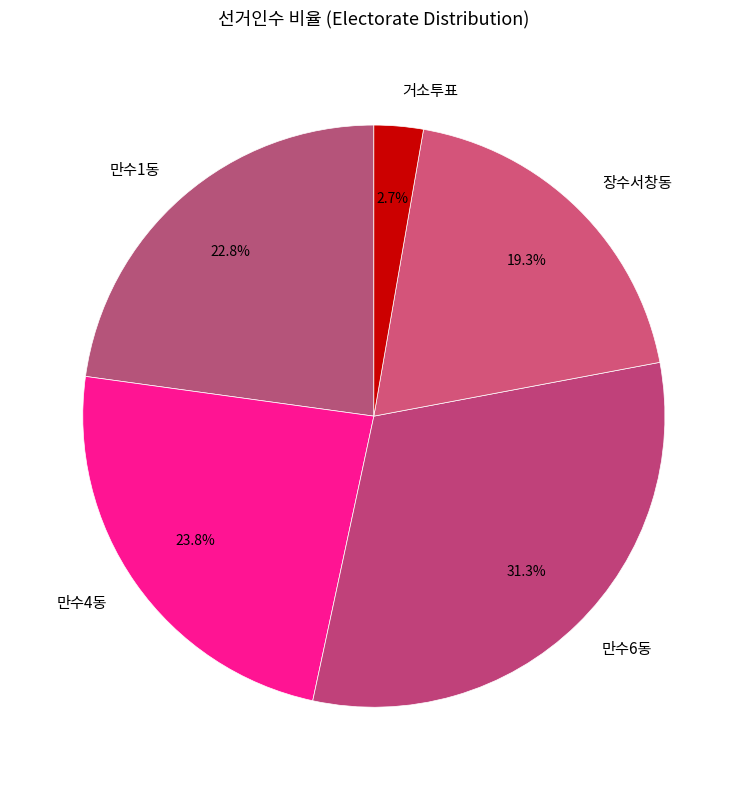

Between 만수1동 and 만수4동, which is larger?

만수4동